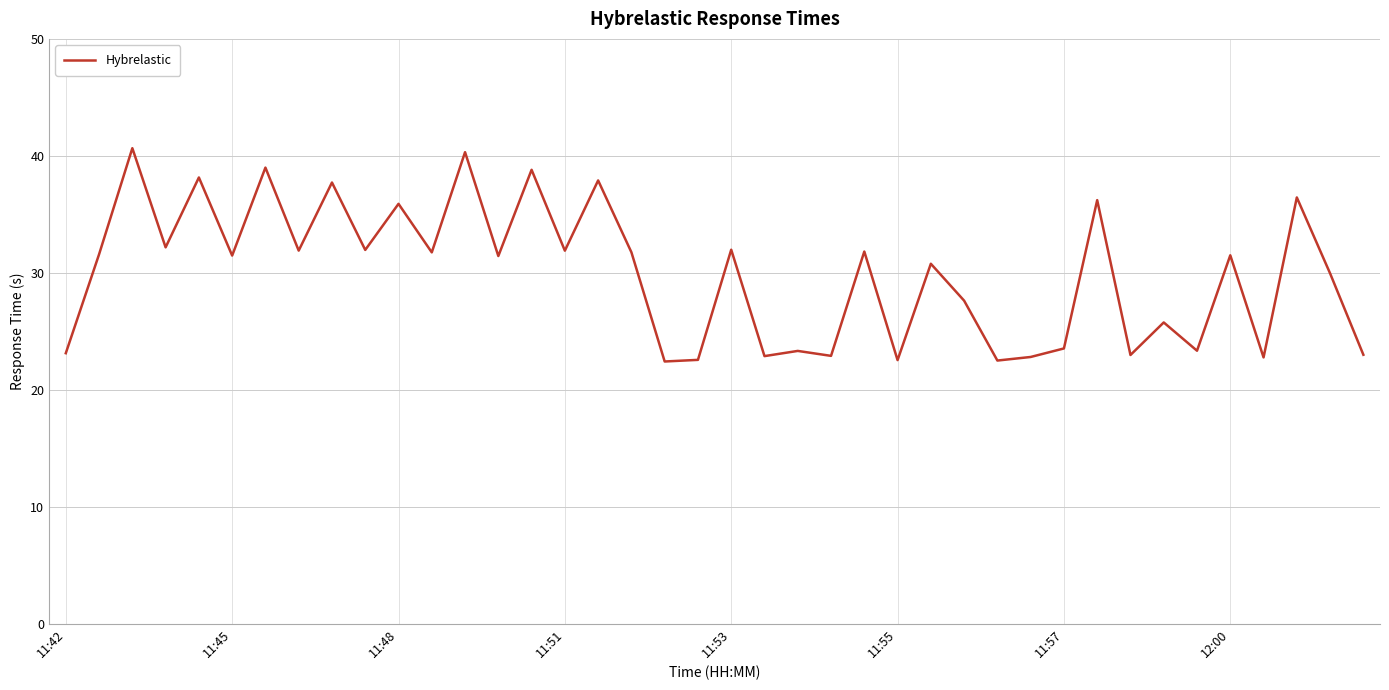

What is the smallest value displayed?

22.4